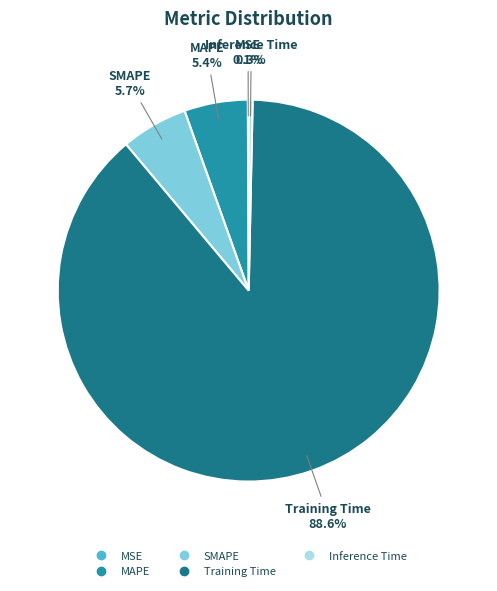

Does any single category account for the majority?

Yes